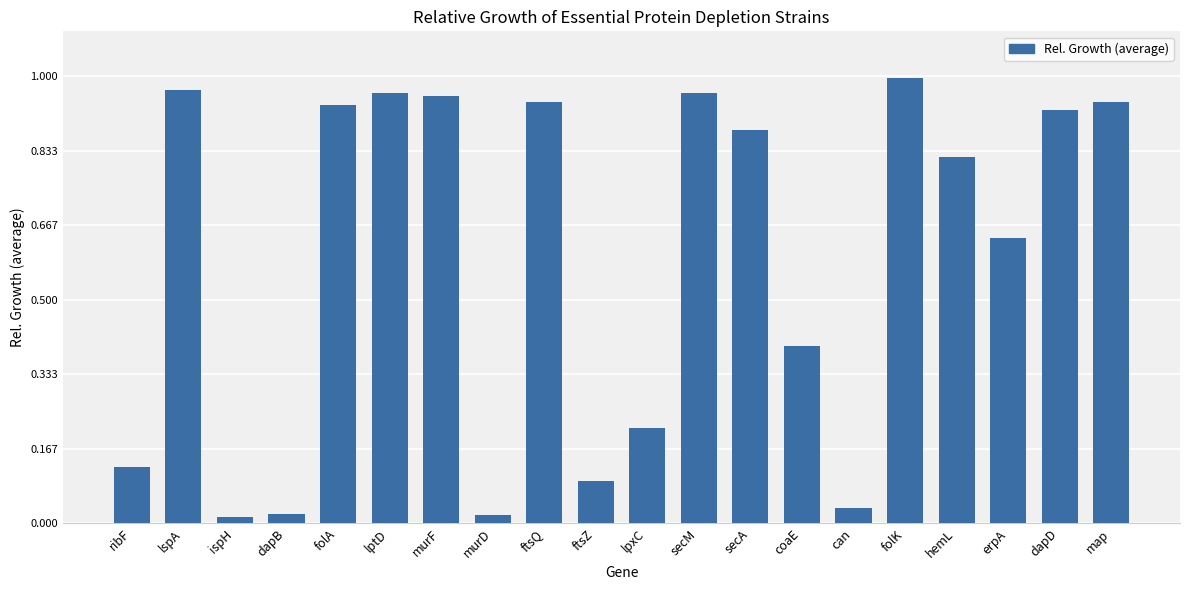

True or false: the data shows 1.6 at dapD.

False